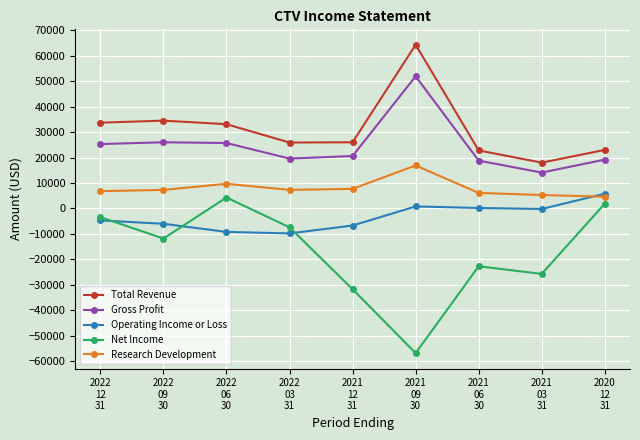

How many distinct data groups are displayed?

5